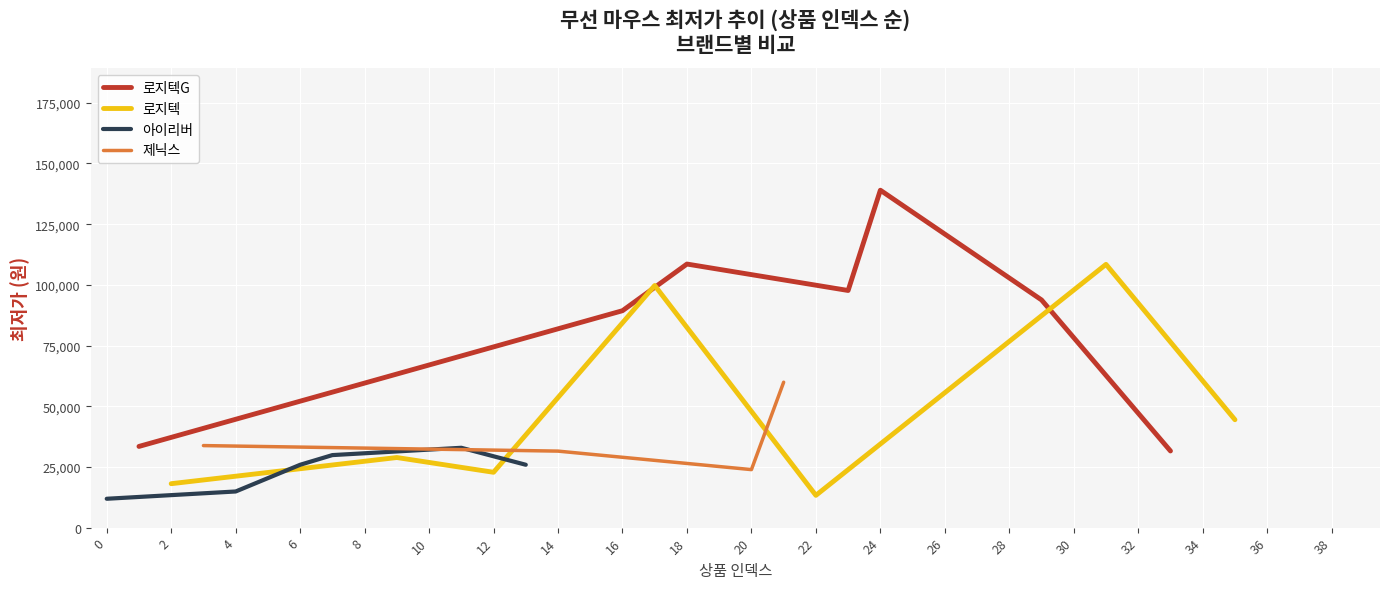

What is the highest value of the 로지텍G series?

139000